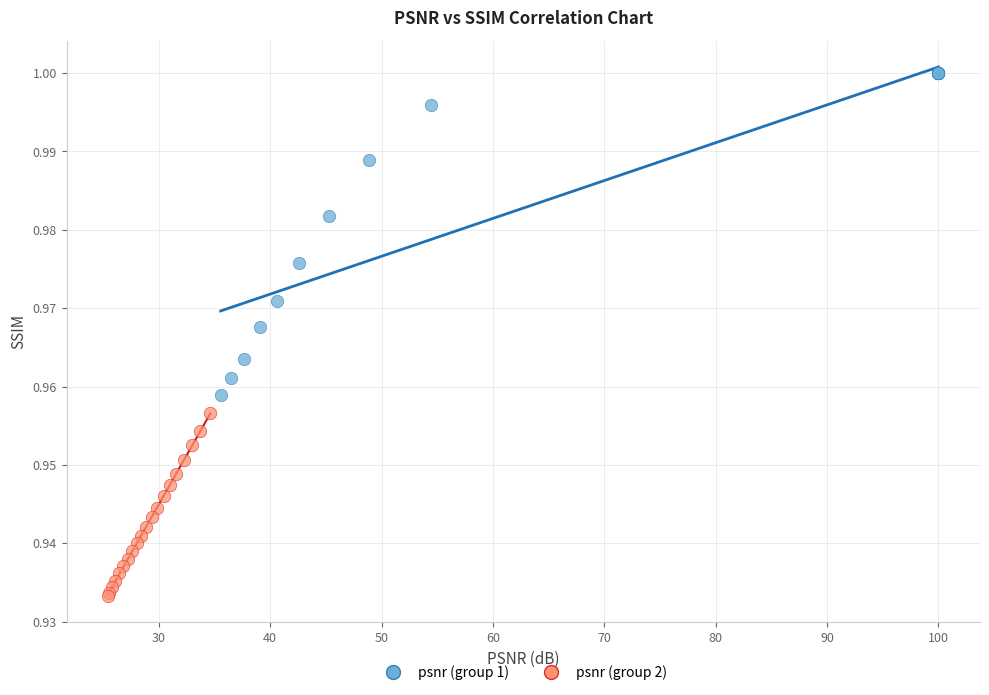

Which series has the widest spread of Y values?

psnr (group 1)